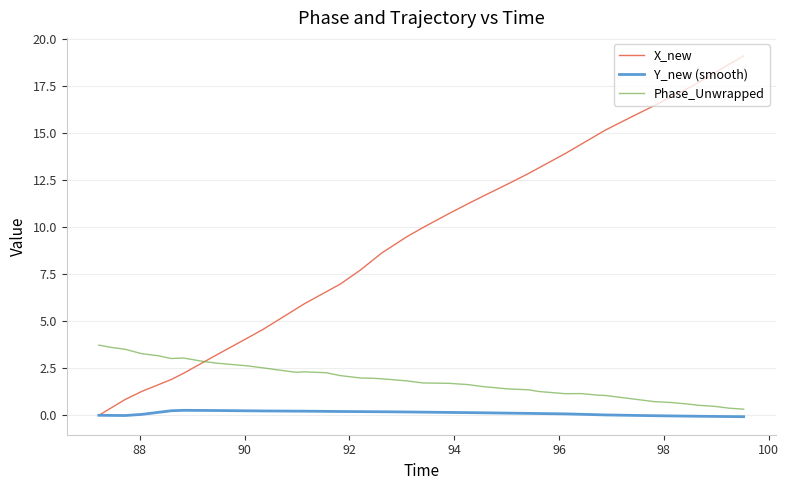

Which series has the widest spread of values?

X_new